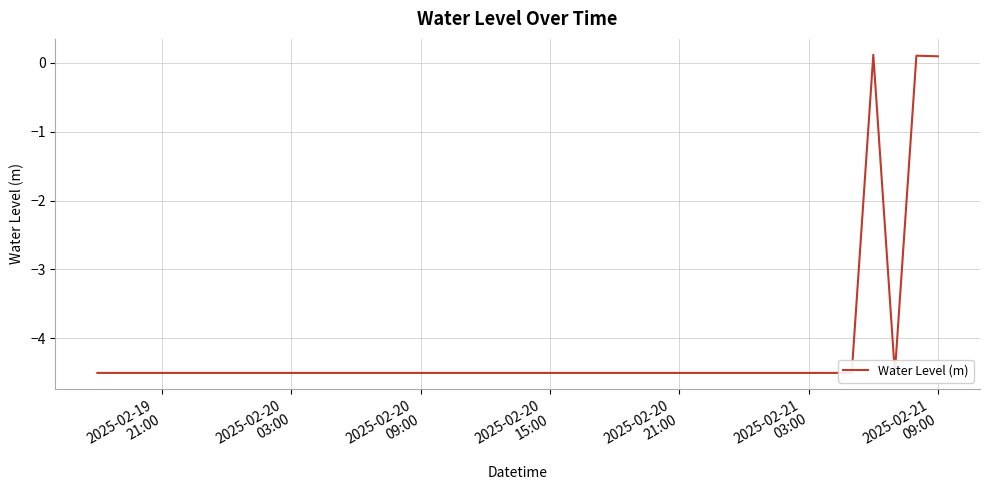

How many interior local peaks (higher than both neighbors) does the data have?

2